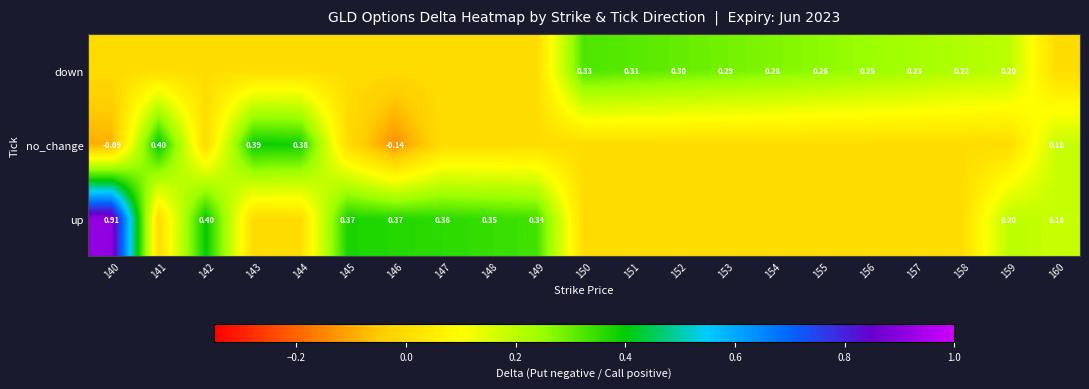

At how many categories does at least one series exceed 0?

21